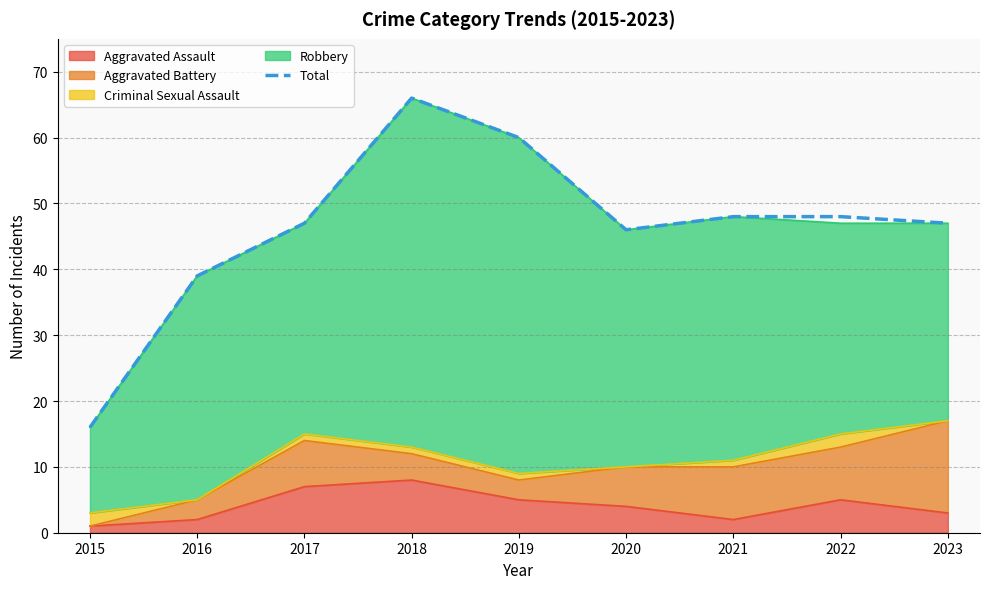

What is the smallest value displayed?

16